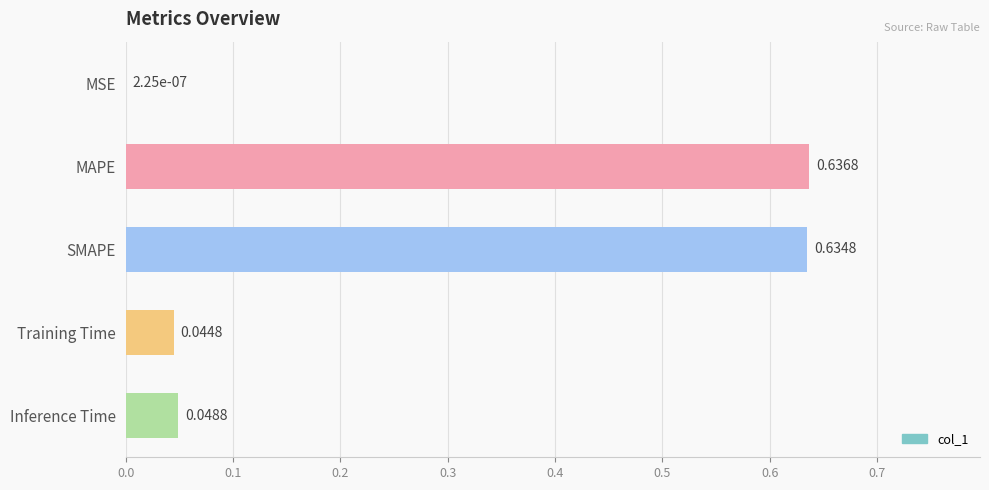

What is the sum of all values?

1.4